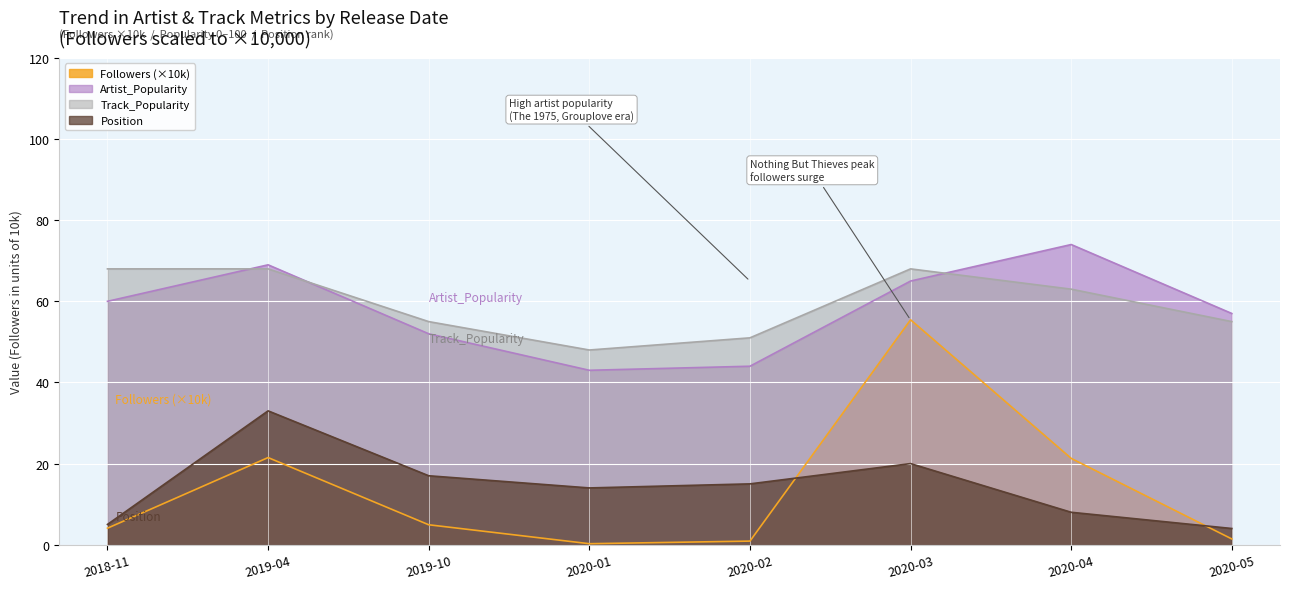

Reading left to right, transcribe all the data shown in this chart.

Artist_Popularity: 60.0	69.0	52.0	43.0	44.0	65.0	74.0	57.0
Track_Popularity: 68.0	68.0	55.0	48.0	51.0	68.0	63.0	55.0
Followers: 4.1	21.5	4.9	0.3	0.9	55.4	21.3	1.4
Position: 5.0	33.0	17.0	14.0	15.0	20.0	8.0	4.0